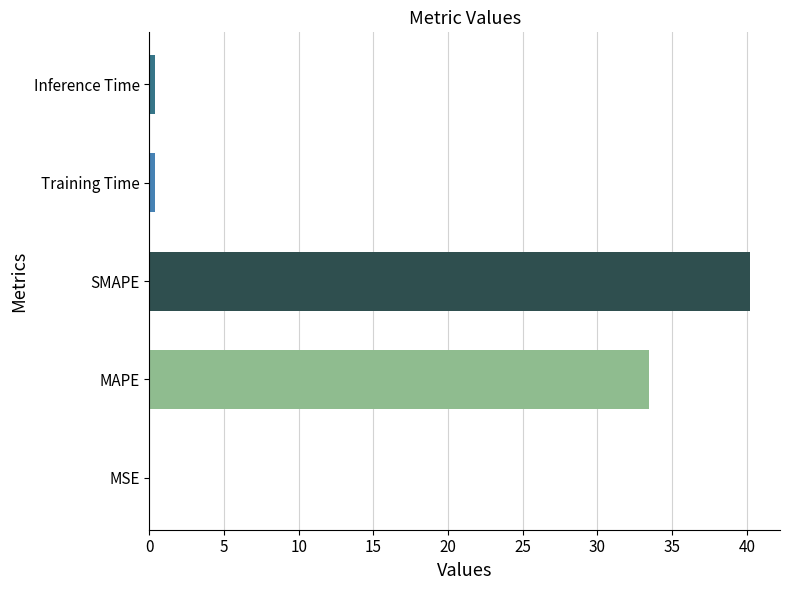

The value at SMAPE is 58.7. True or false?

False